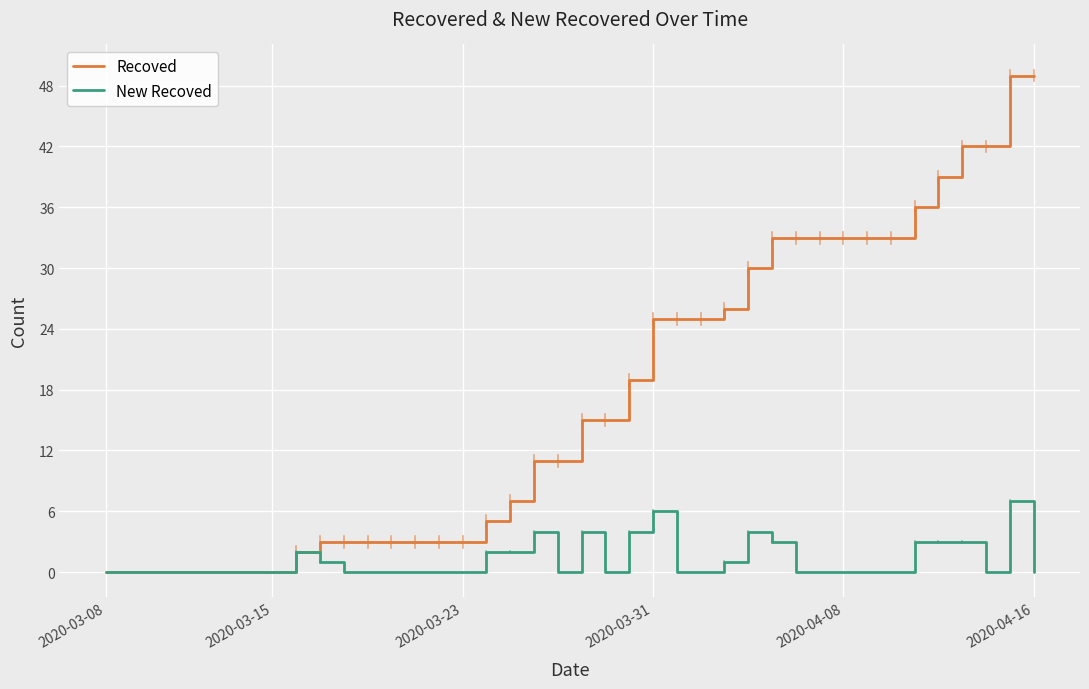

Reading left to right, extract all data points from this chart.

Recoved: 0	0	0	0	0	0	0	0	2	3	3	3	3	3	3	3	5	7	11	11	15	15	19	25	25	25	26	30	33	33	33	33	33	33	36	39	42	42	49	49
New Recoved: 0	0	0	0	0	0	0	0	2	1	0	0	0	0	0	0	2	2	4	0	4	0	4	6	0	0	1	4	3	0	0	0	0	0	3	3	3	0	7	0